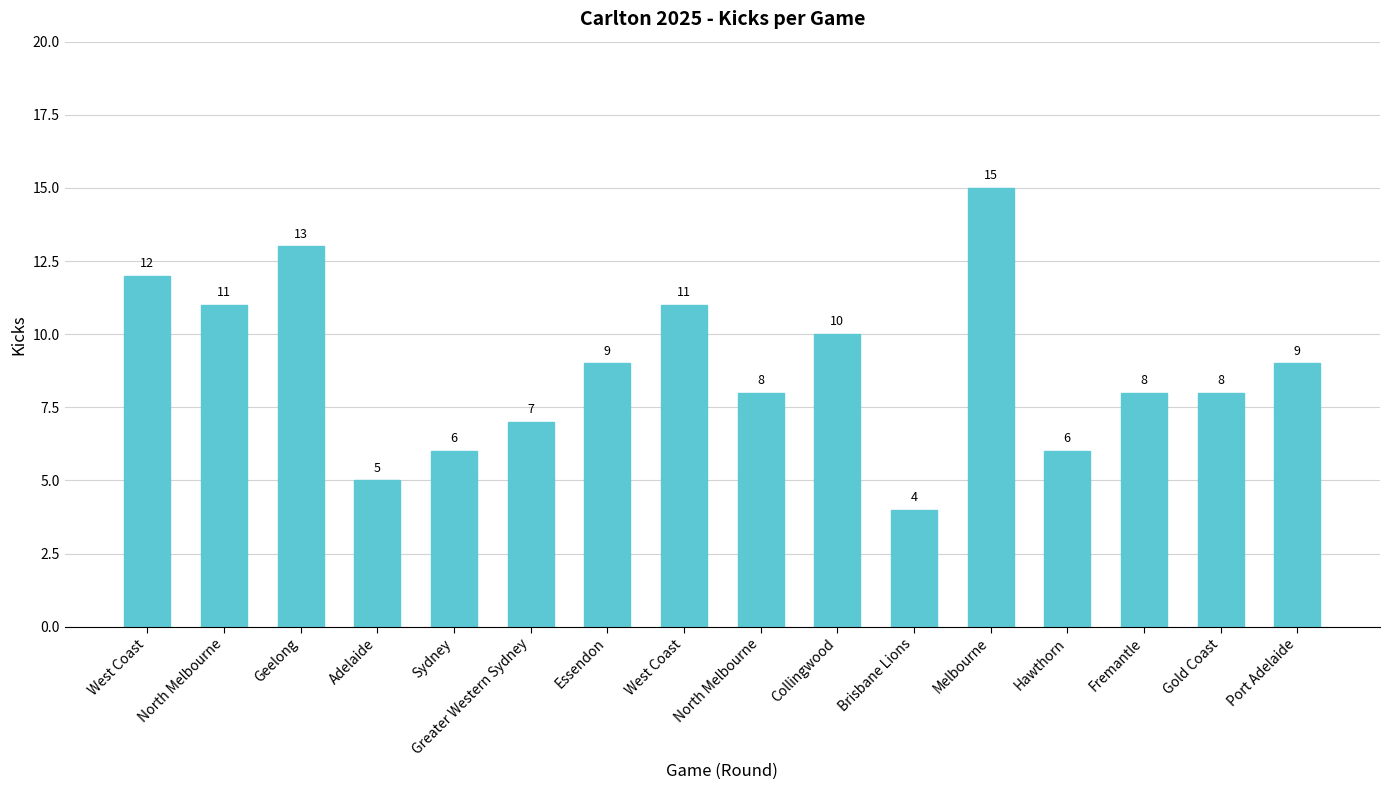

Count the number of categories in the chart.

16